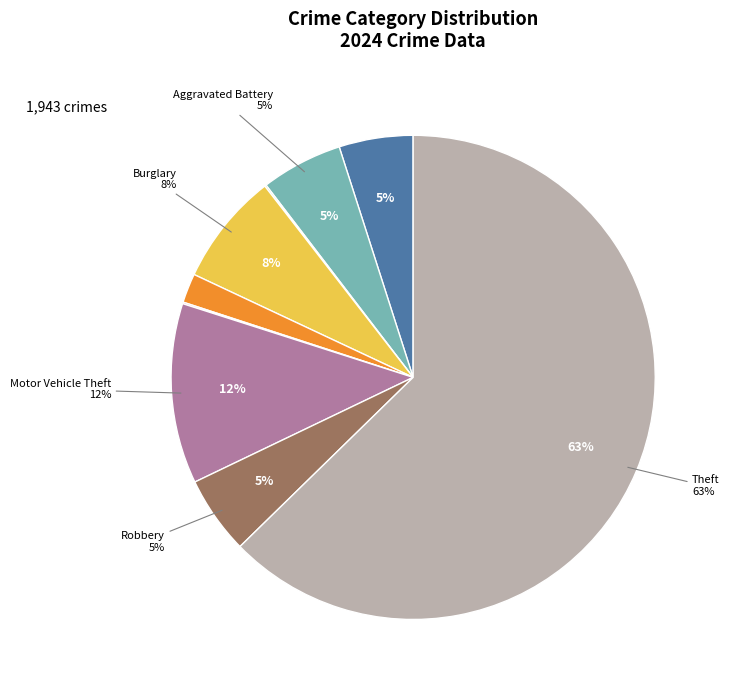

To the nearest percent, what portion does Burglary represent?

8%